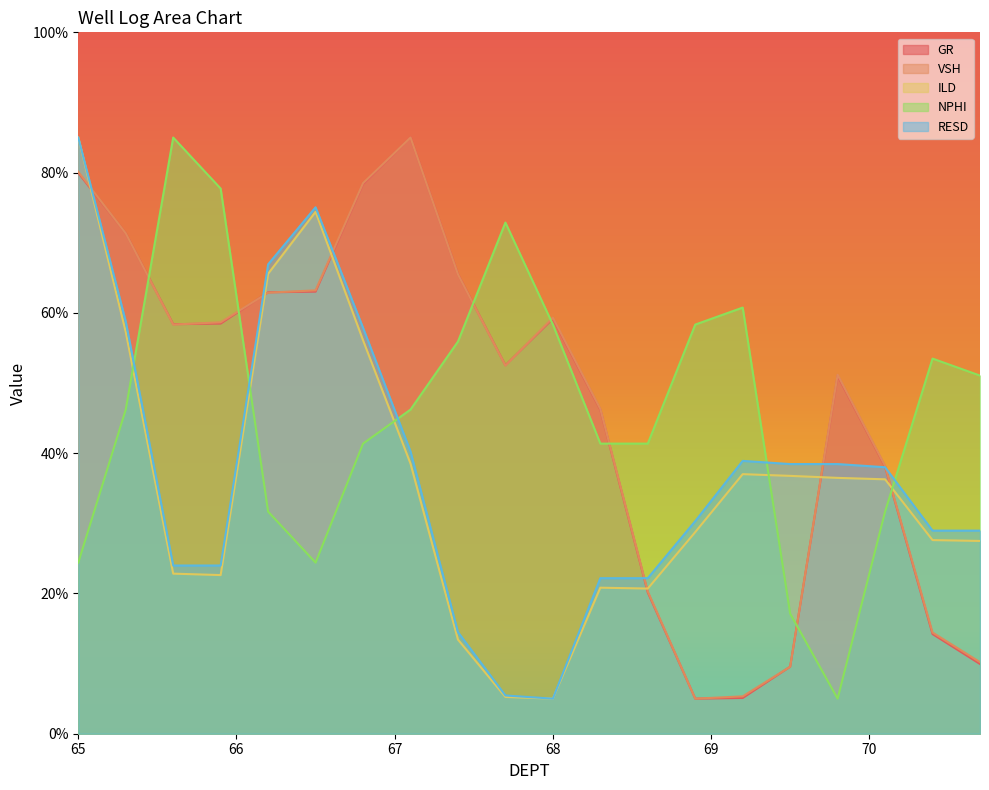

Is it true that NPHI equals 85.0 at 65.6?

True